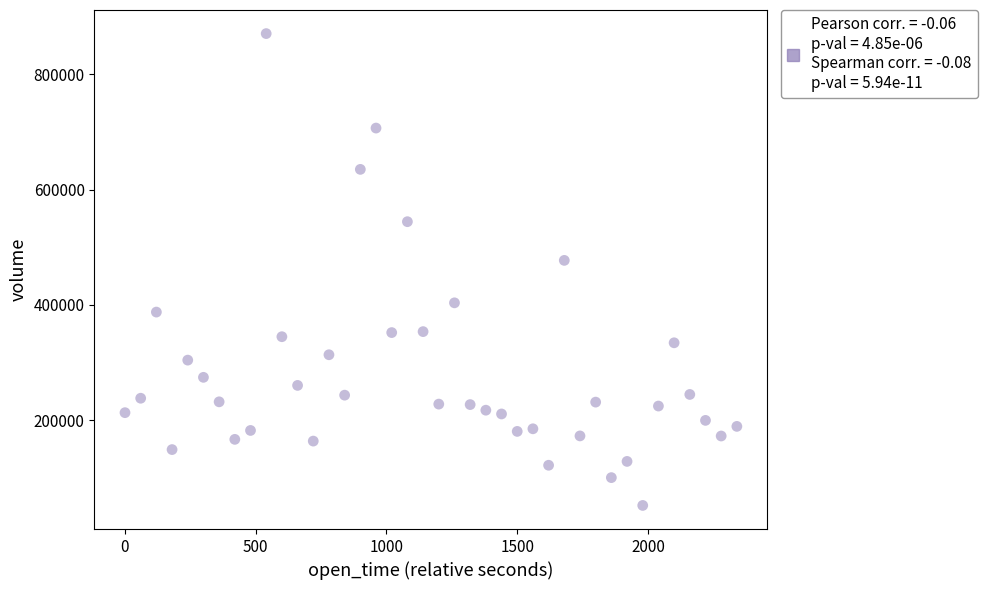

What Y value in the scatter plot is closest to 461555?

477418